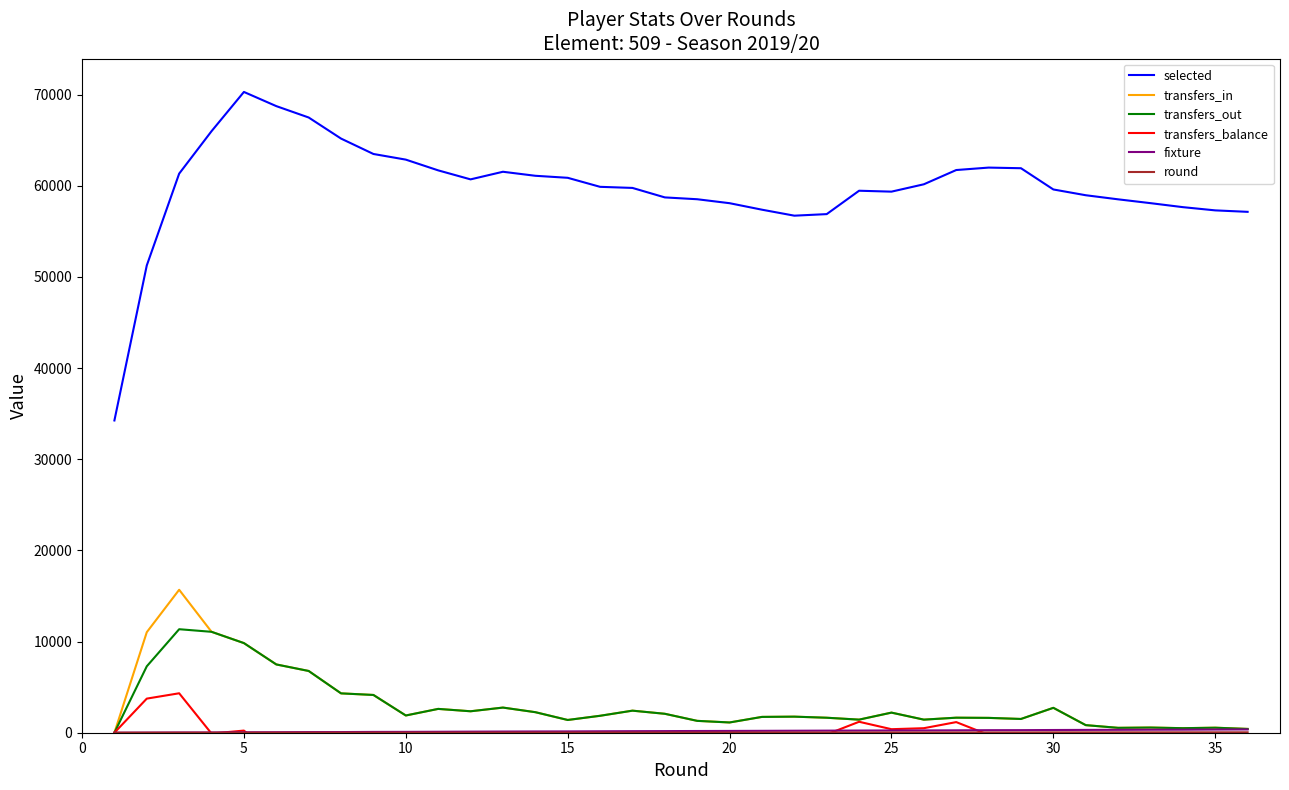

What is the maximum value shown in the chart?

70287